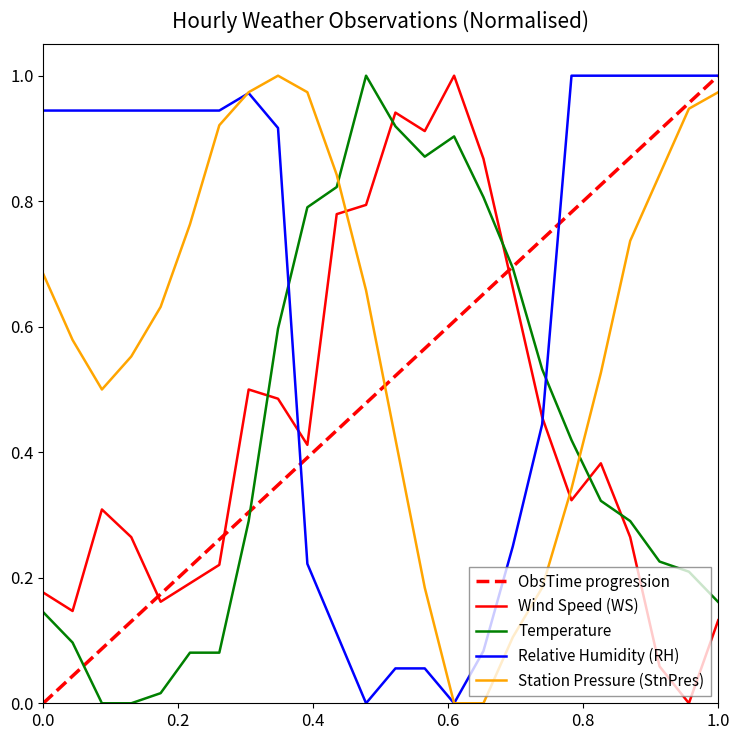

What is the difference between the StnPres values at 15:00 and 17:00?

0.1